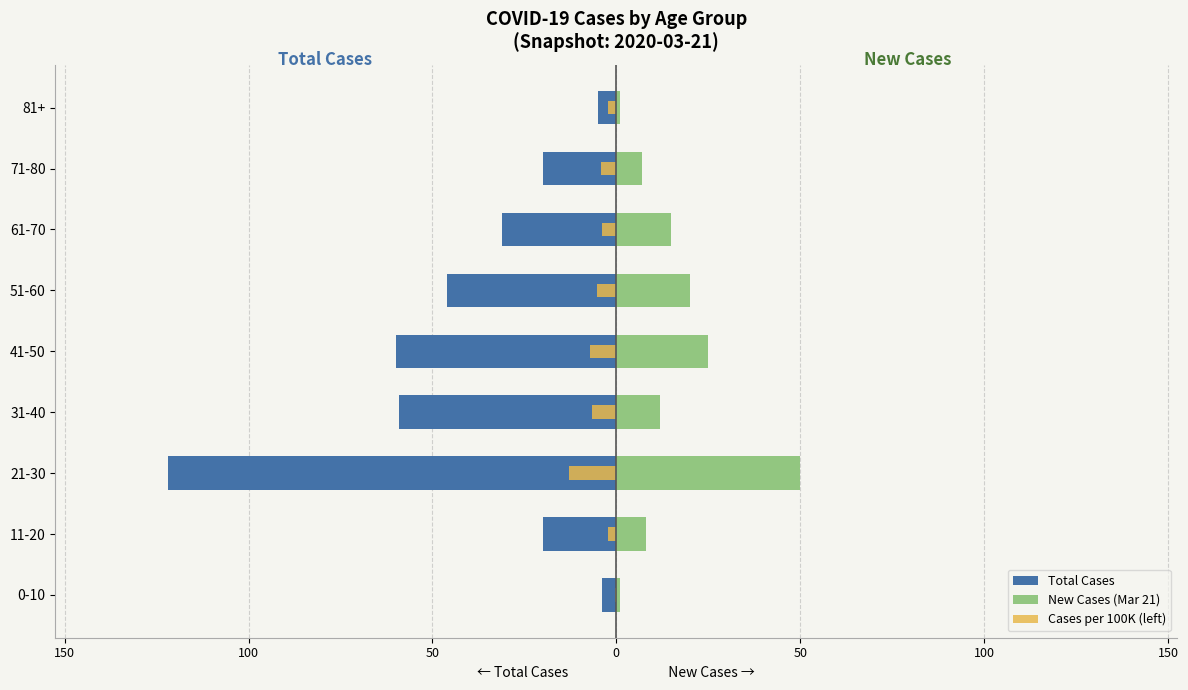

What is the lowest value of the Cases per 100K (left) series?

-12.8